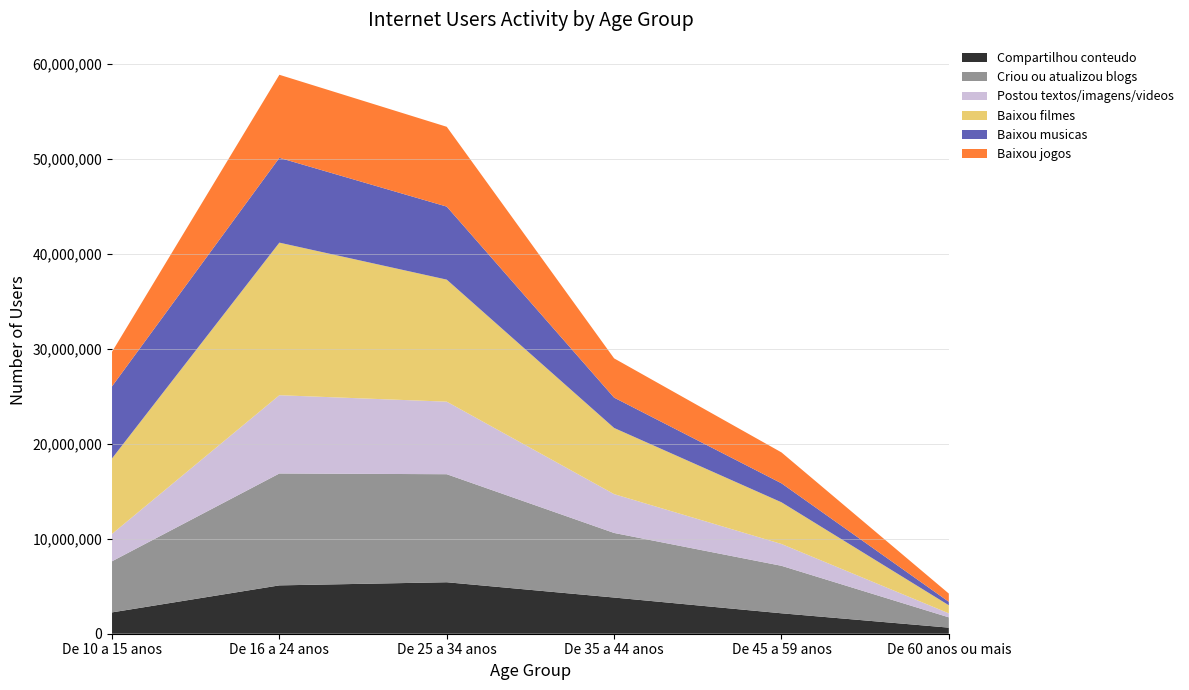

Reading left to right, transcribe all the data shown in this chart.

Compartilhou conteudo: 2248484	5093272	5423340	3812944	2152846	641587
Criou ou atualizou blogs: 5385651	11788972	11380169	6802950	5002740	1084160
Postou textos/imagens/videos: 2883529	8244339	7643815	4091793	2298741	420241
Baixou filmes: 7951468	16073430	12855135	6969202	4392253	851557
Baixou musicas: 7589240	8935340	7694278	3196671	2000159	366685
Baixou jogos: 3640771	8747772	8407924	4134049	3256230	865819